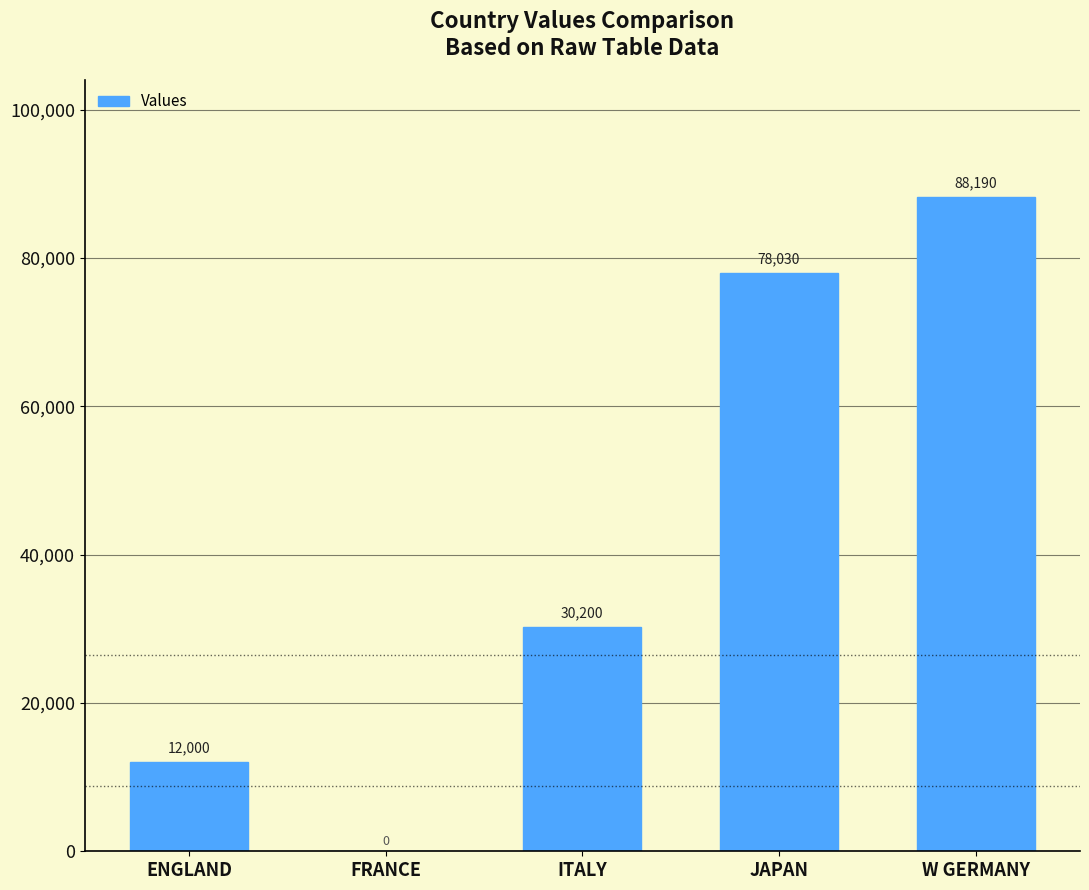

What is the change in value from JAPAN to W GERMANY?

+10160